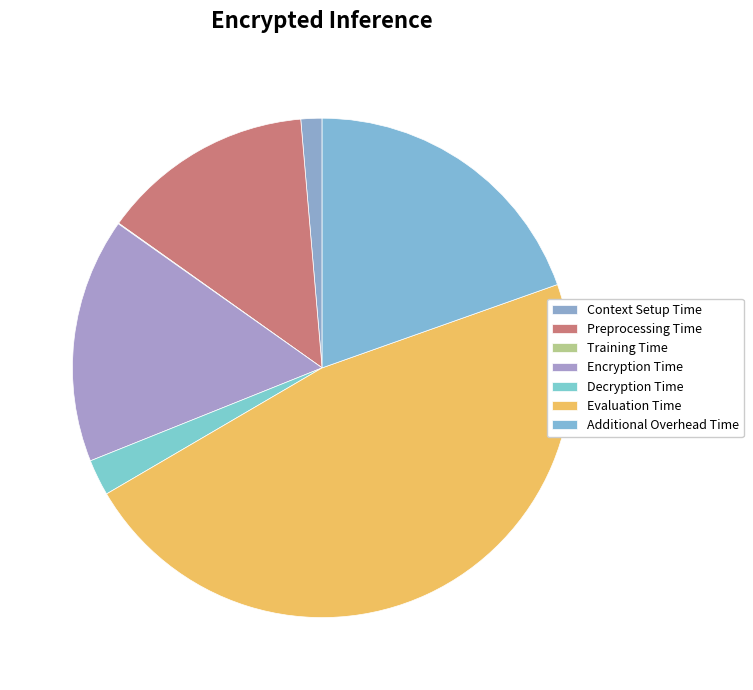

Rank the categories by value from highest to lowest.

Evaluation Time, Additional Overhead Time, Encryption Time, Preprocessing Time, Decryption Time, Context Setup Time, Training Time